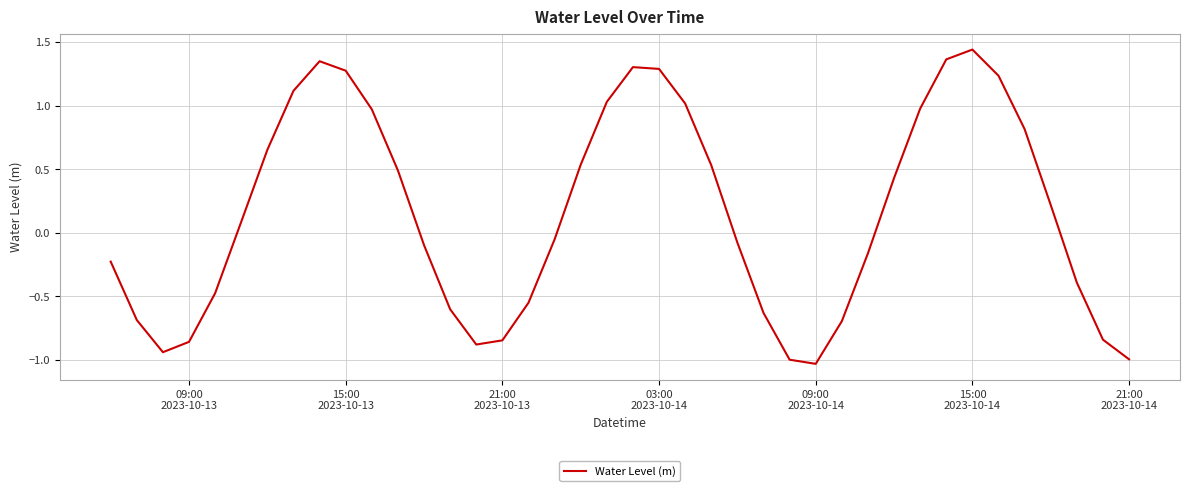

What is the difference between the maximum and minimum values?

2.5